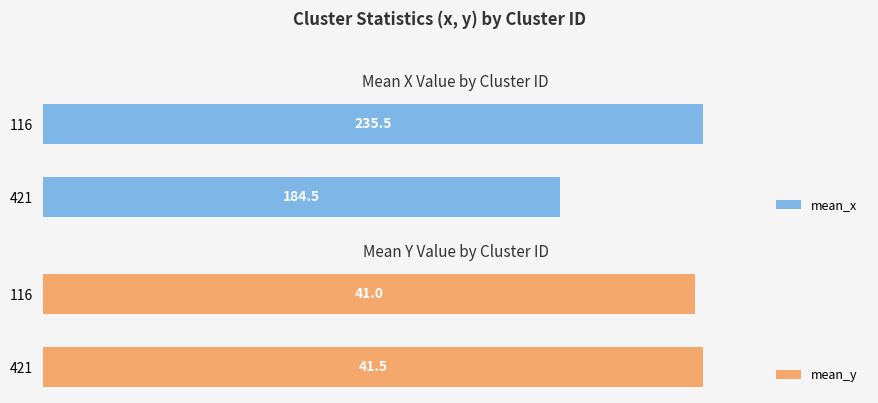

List the labels in order of mean_x value, smallest first.

421, 116